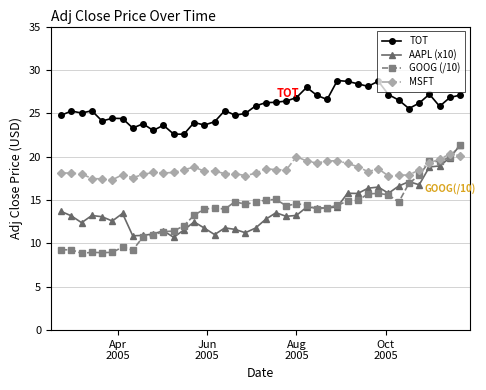

What is the maximum value for AAPL (x10)?

21.3